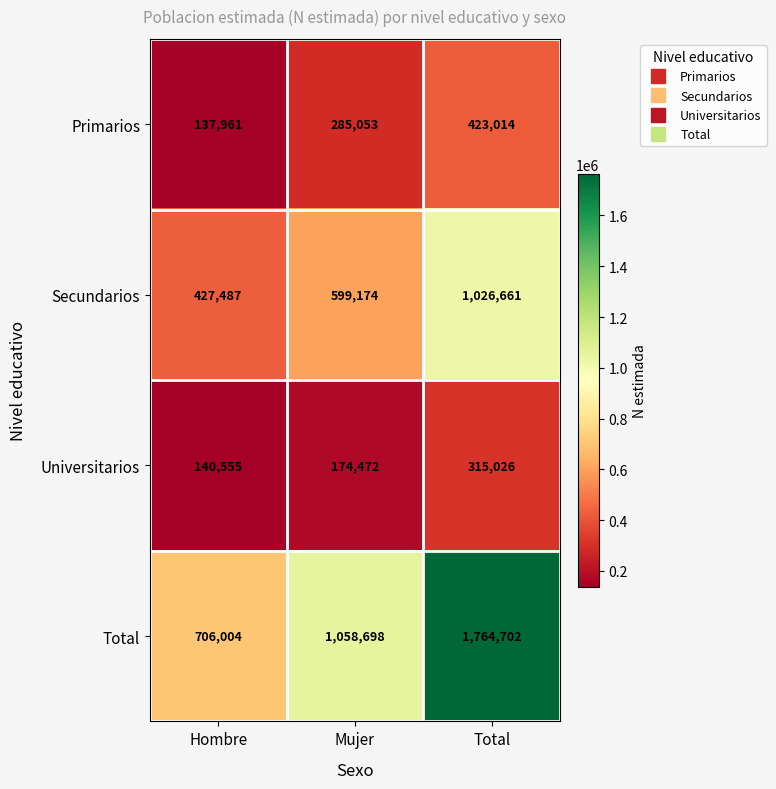

Count the Secundarios values in the range 427487 to 1026661.

3